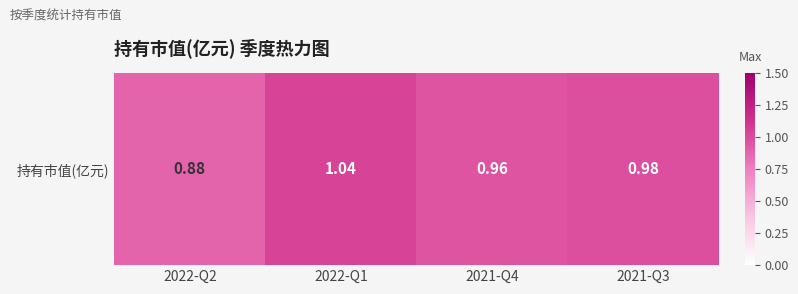

What is the minimum value shown in the chart?

0.9